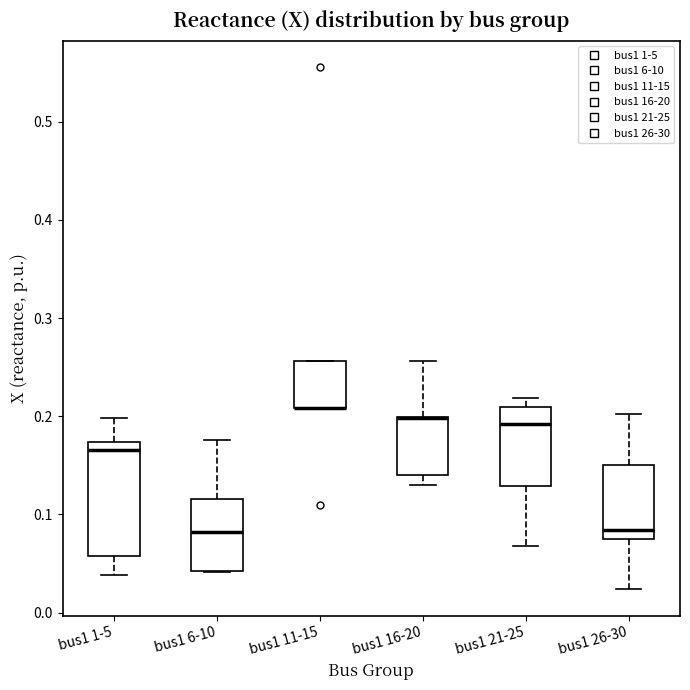

Comparing the boxes themselves (not the whiskers), which one is the tallest?

bus1 1-5